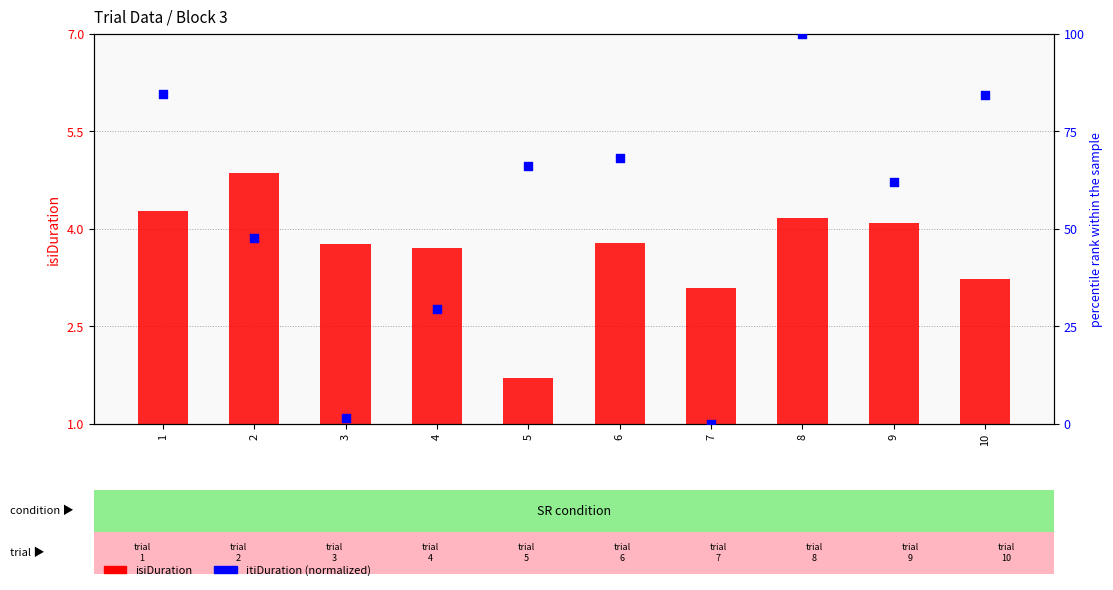

Is the value of itiDuration at 10 greater than the value of isiDuration at 9?

Yes